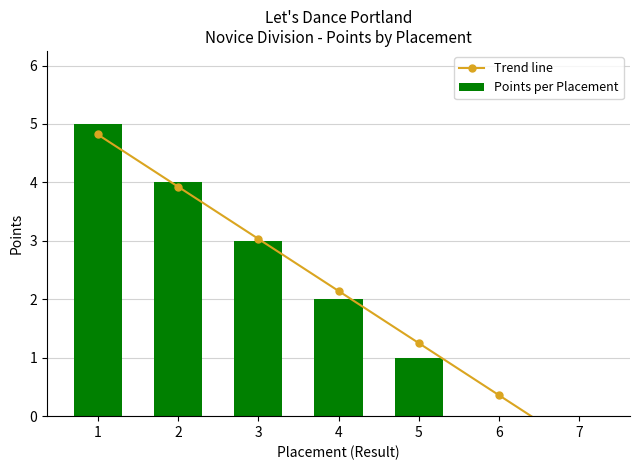

At how many categories does at least one series exceed 0?

6